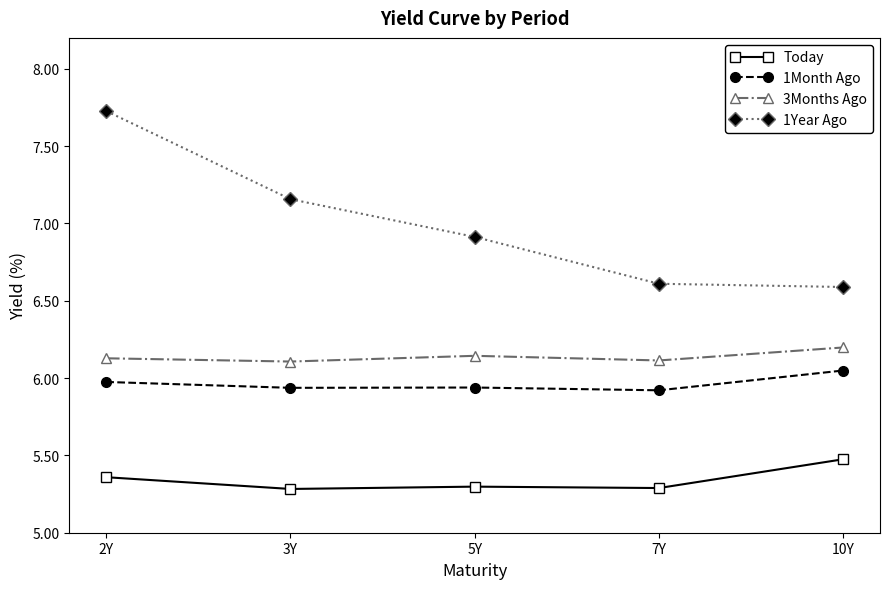

True or false: 1Year Ago has a value of 6.6 at 7Y.

True